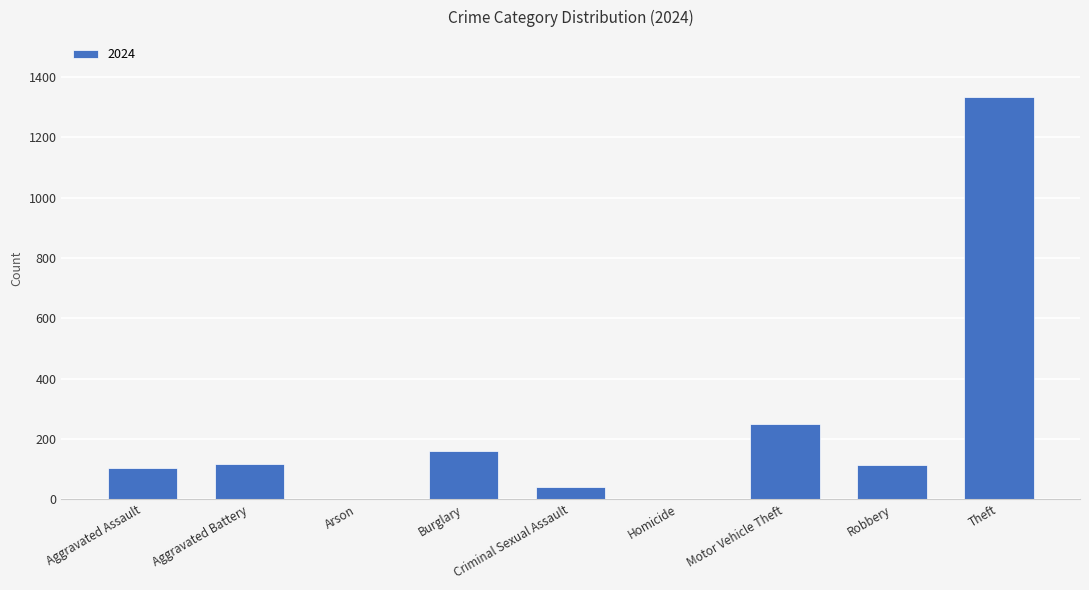

Where is the data nearest to the value 667?

Motor Vehicle Theft